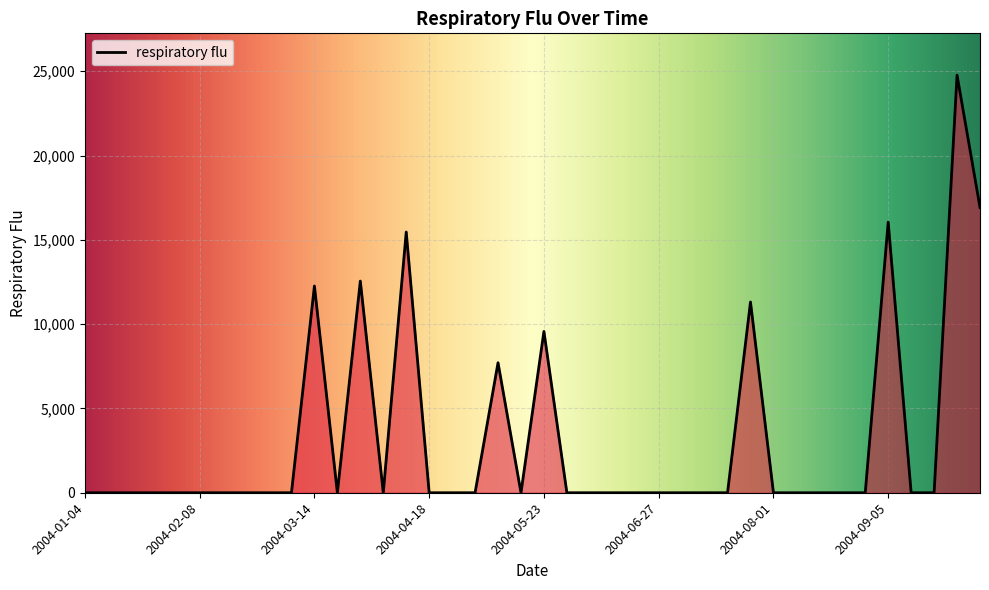

True or false: the data has more than 2 interior local peaks.

True